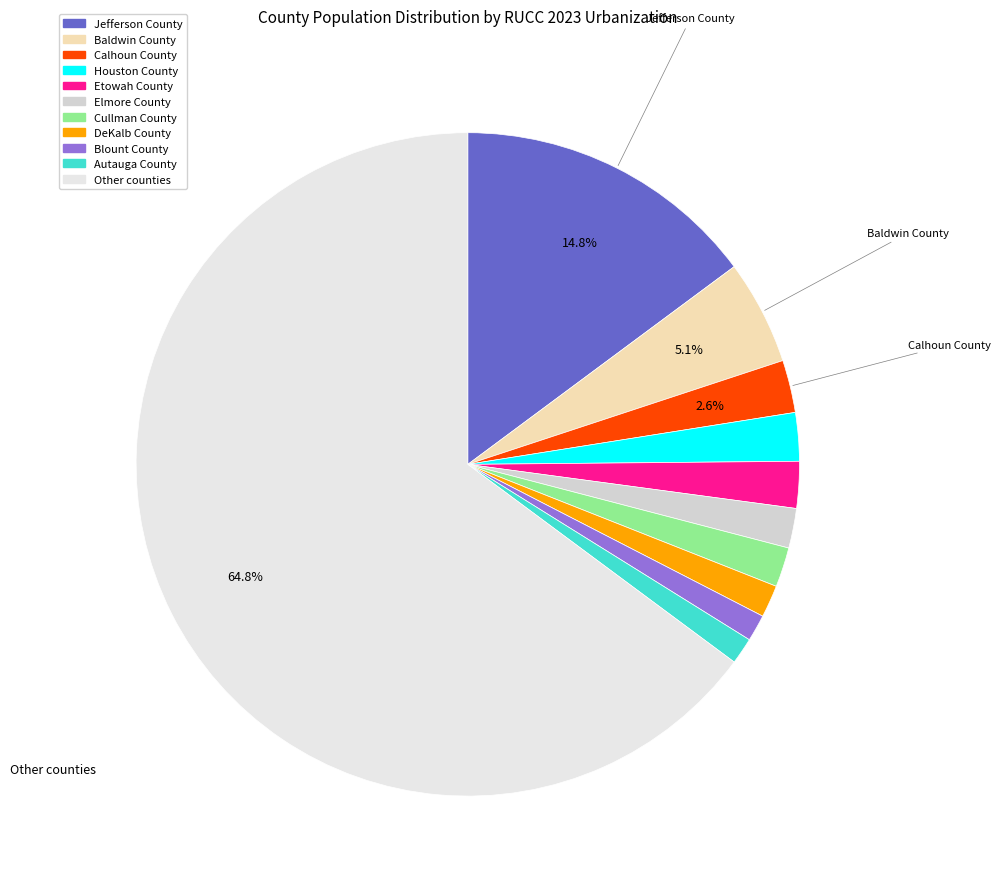

What is the change in value from Baldwin County to Cullman County?

-143901